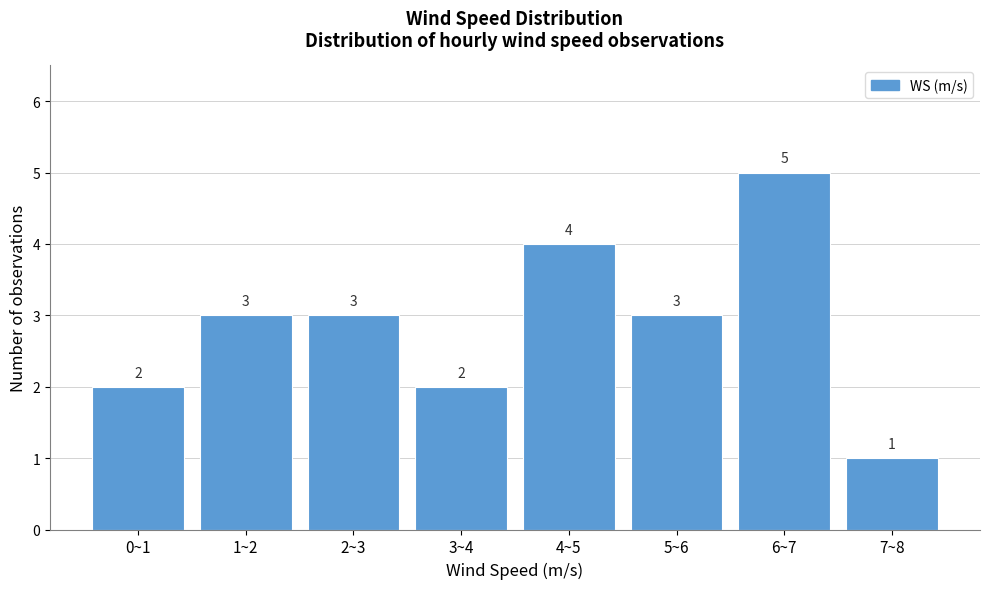

Reading left to right, list all the values displayed in this chart.

0~1=2	1~2=3	2~3=3	3~4=2	4~5=4	5~6=3	6~7=5	7~8=1